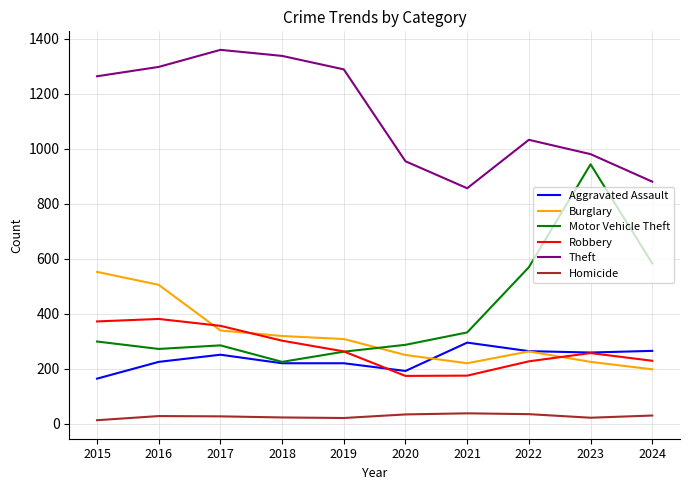

What is the sum of the Homicide values at 2019 and 2020?

55